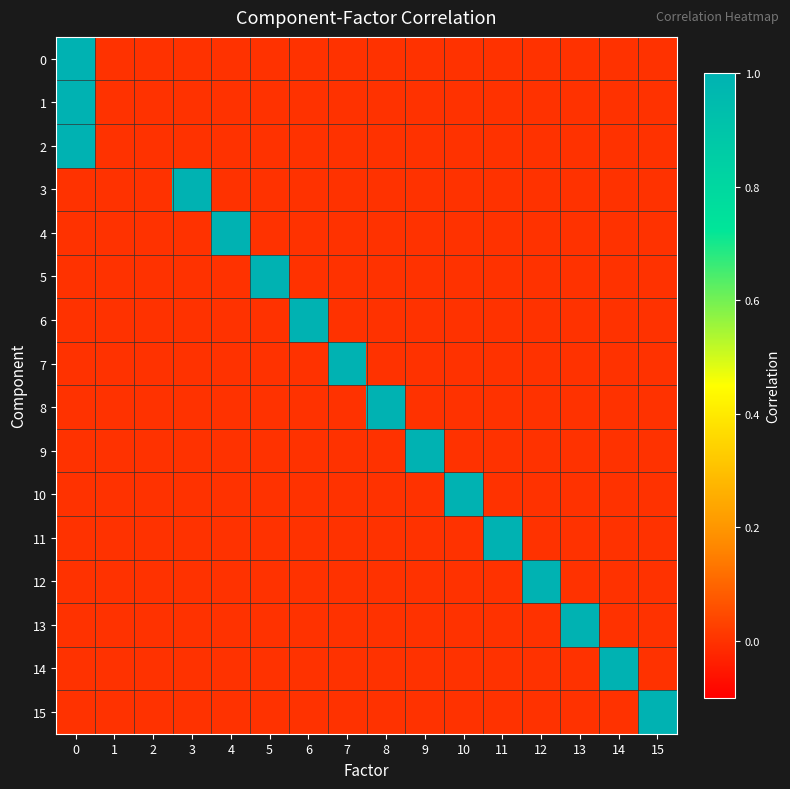

At how many categories does at least one series exceed 0?

14